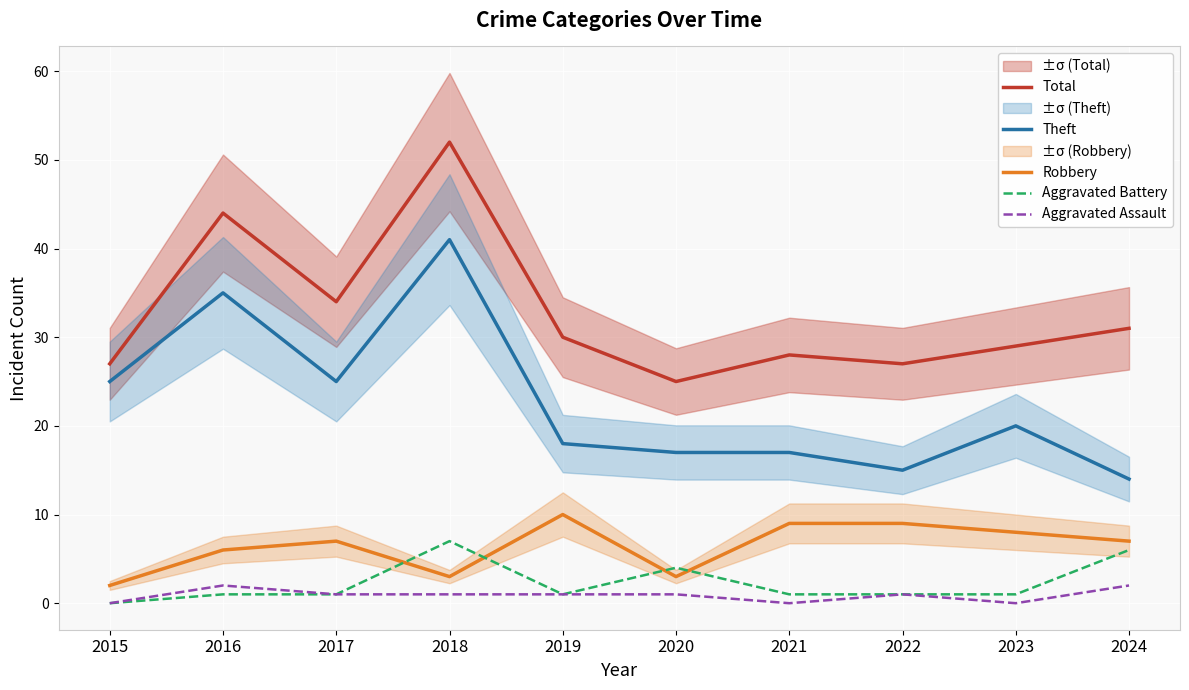

What is the value of the Aggravated Assault point at the 3rd from the left?

1